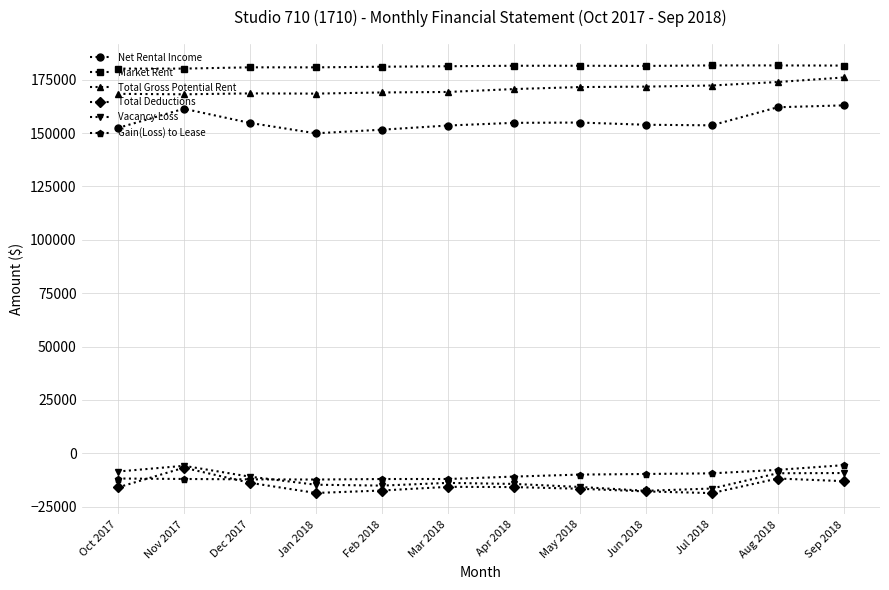

What is the spread (max minus min) of values at Feb 2018?

198524.6